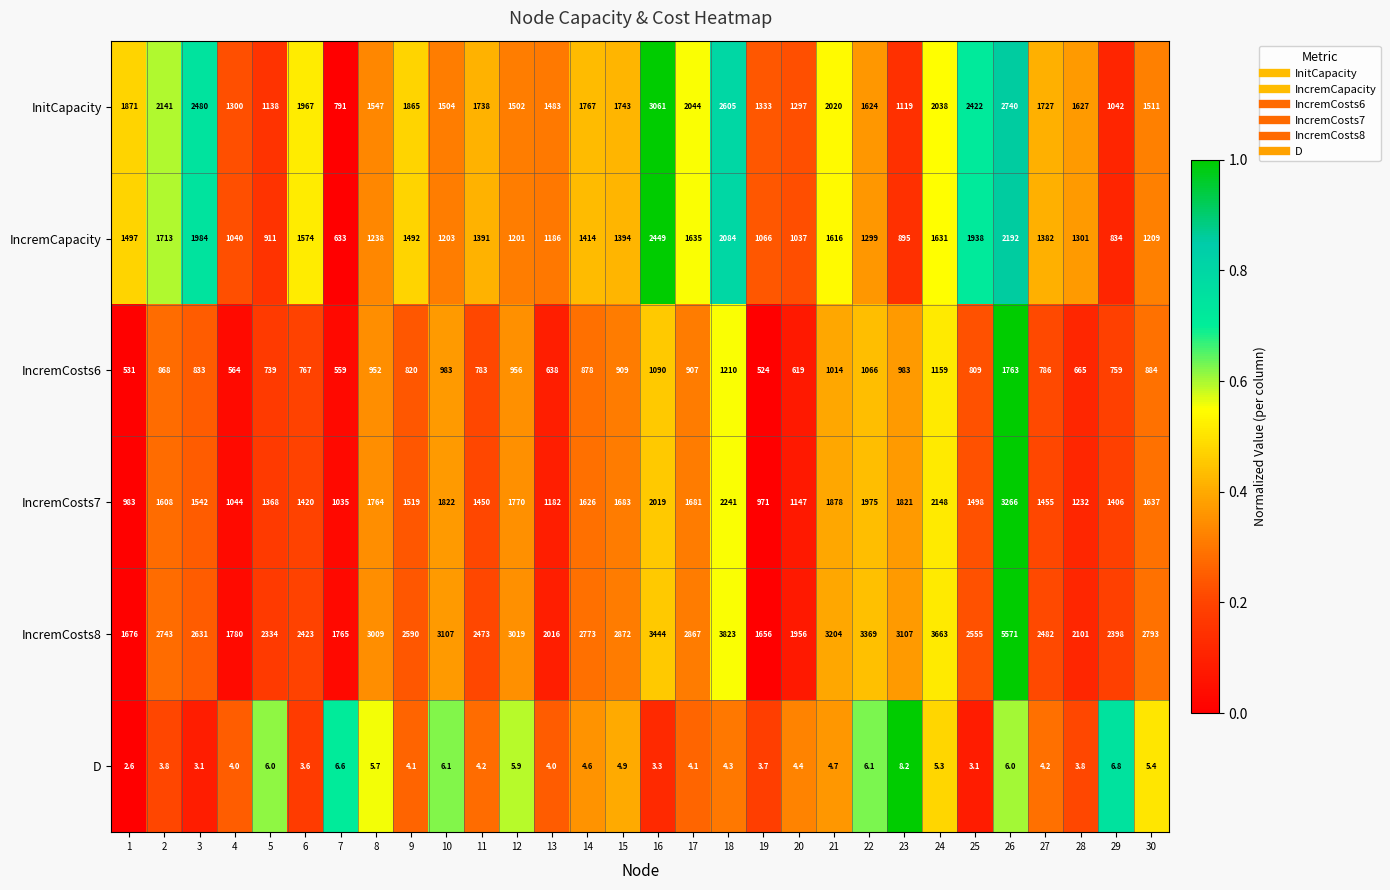

List the series in order of their peak value, lowest first.

D, IncremCosts6, IncremCapacity, InitCapacity, IncremCosts7, IncremCosts8